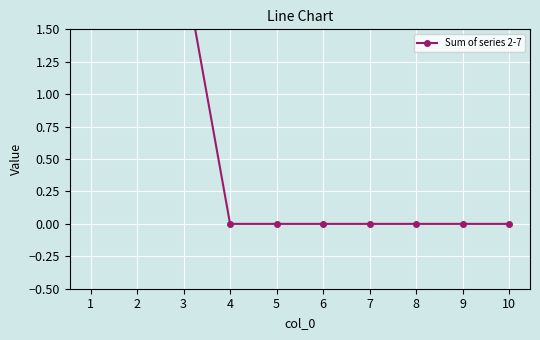

Does the chart display data point markers on the line(s)?

Yes